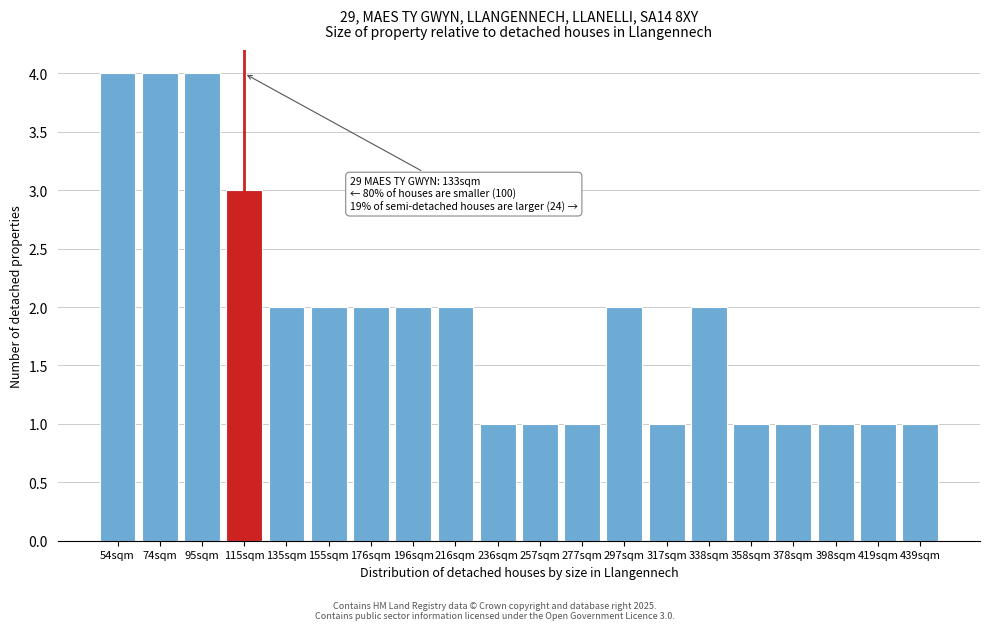

Reading right to left, transcribe all the data shown in this chart.

1	1	1	1	1	2	1	2	1	1	1	2	2	2	2	2	3	4	4	4